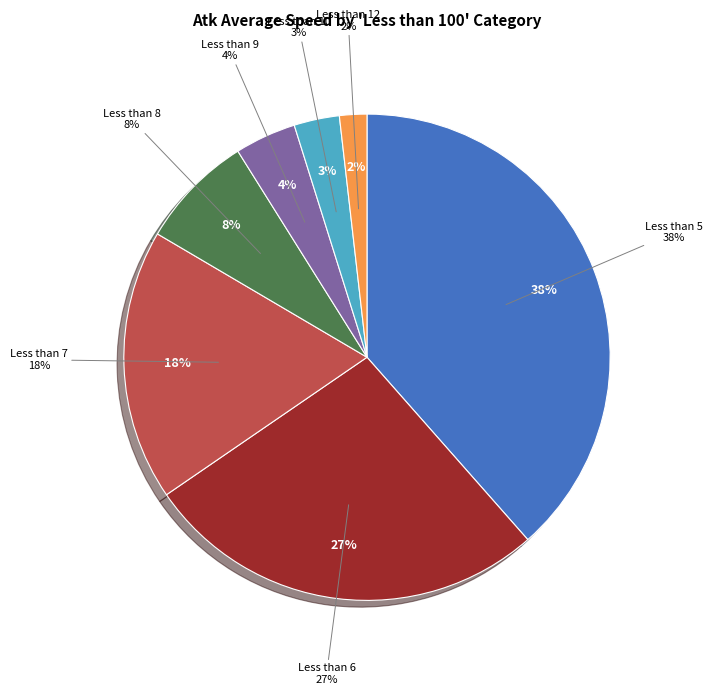

Does any single category account for the majority?

No